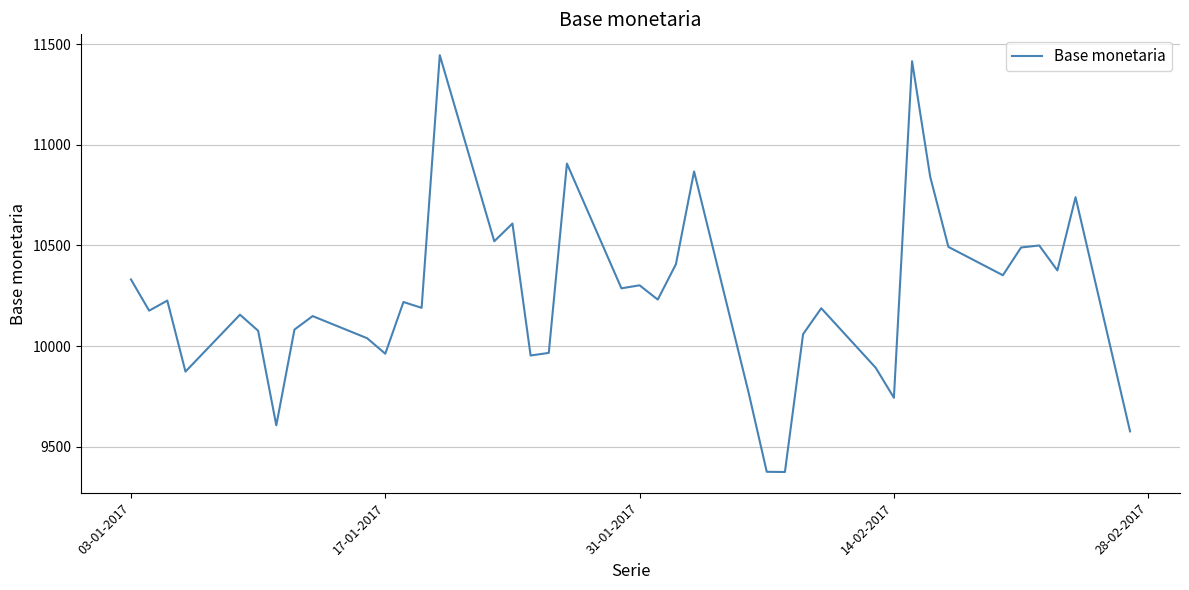

What is the difference between the maximum and minimum values?

2072